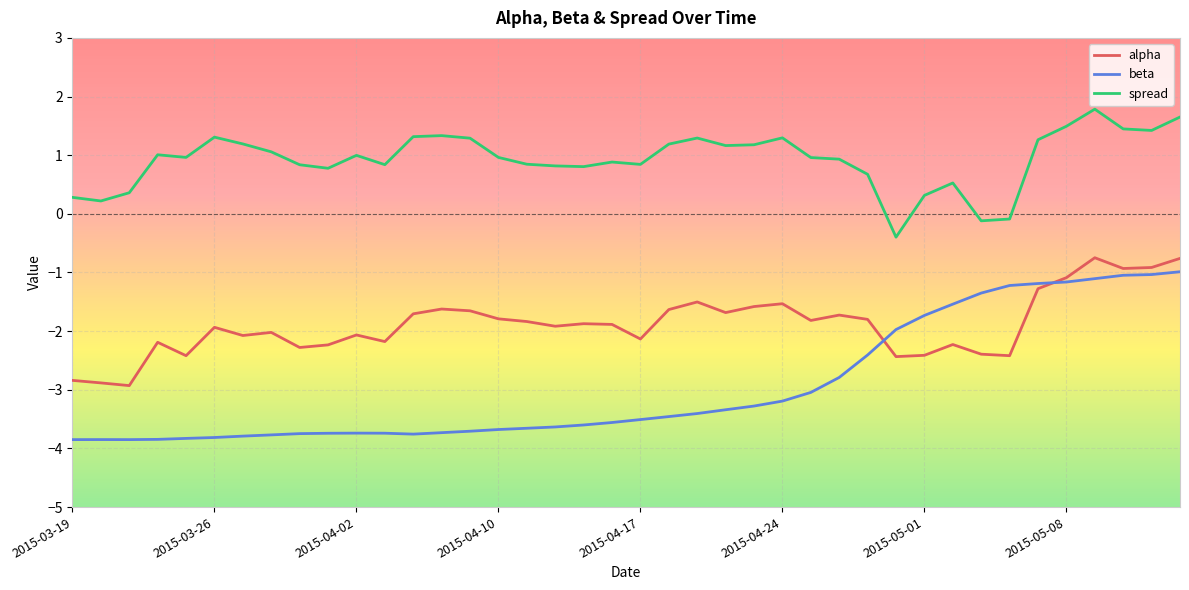

List the series in order of their overall mean, highest first.

spread, alpha, beta